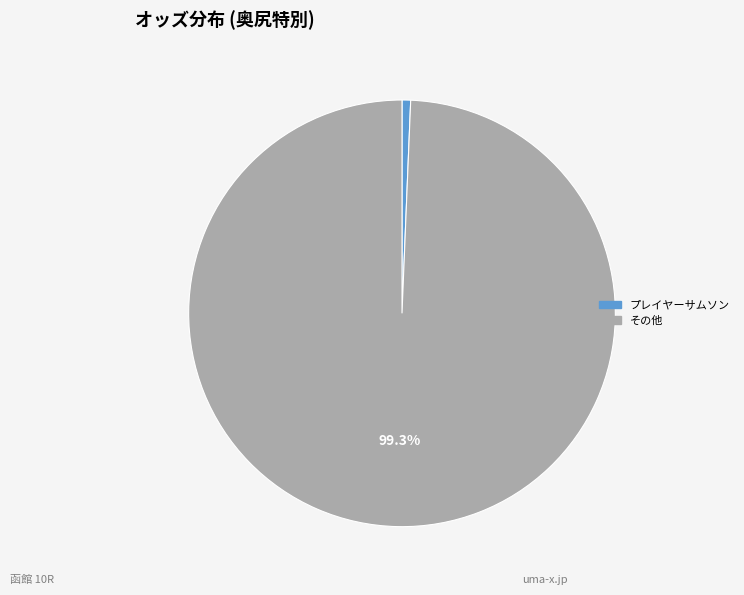

Is there any slice that represents more than half of the pie?

Yes